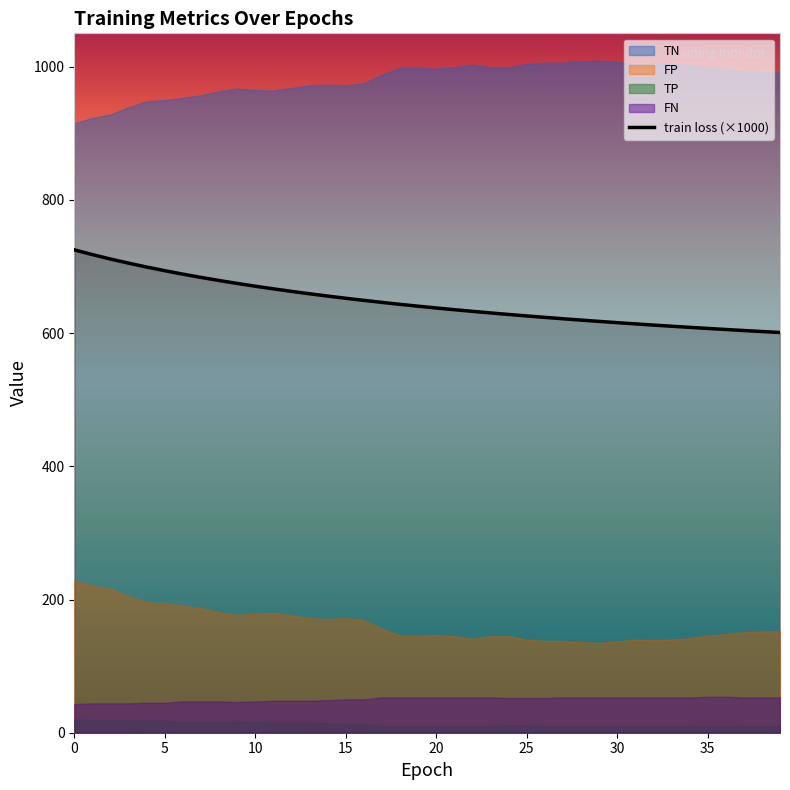

How many lines are shown in the chart?

1